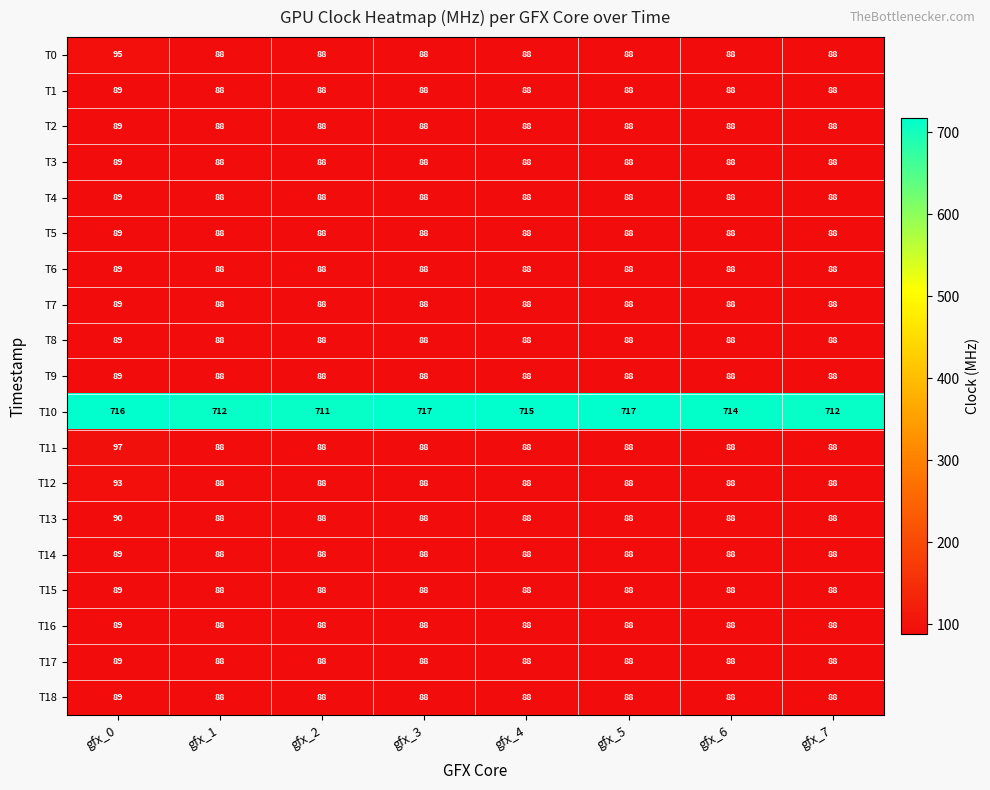

What is the maximum value shown in the chart?

717